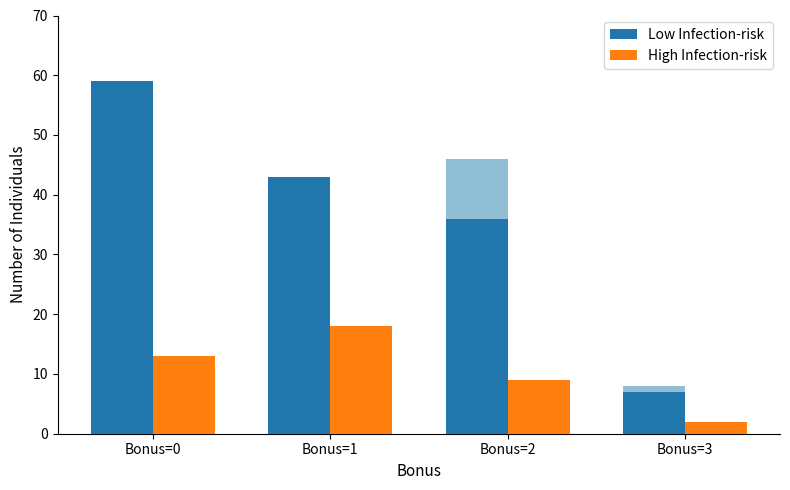

The value of High Infection-risk at Bonus=0 is 20. True or false?

False